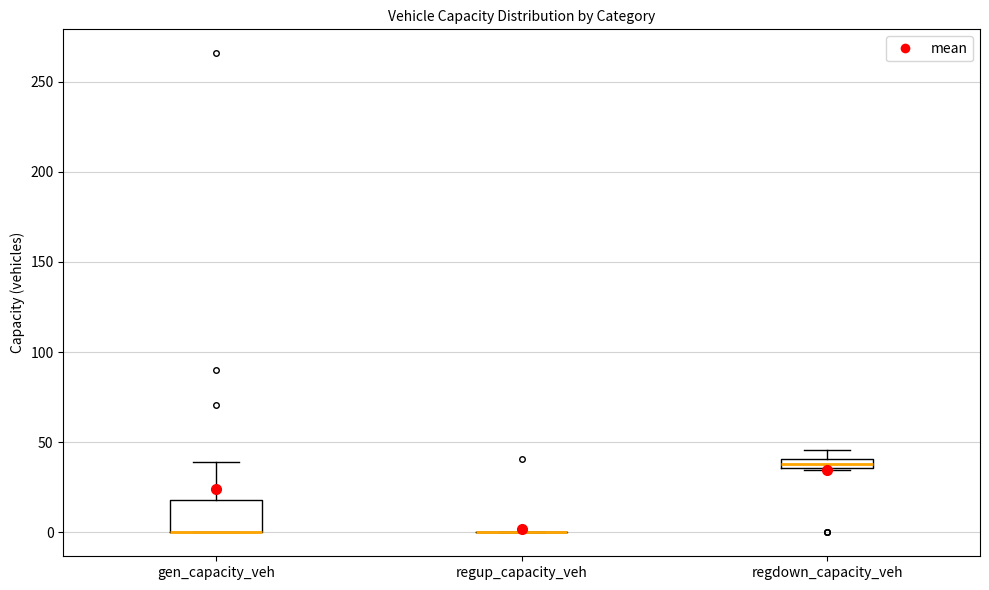

Where is the lower edge of the box for gen_capacity_veh on the y-axis? The values are not printed on the chart, so give them approximately, as read against the axis.

0